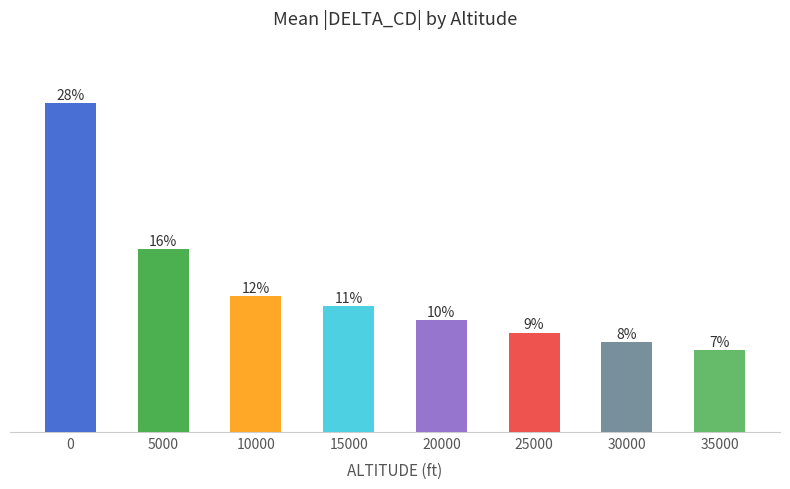

List the labels in order of value, smallest first.

35000, 30000, 25000, 20000, 15000, 10000, 5000, 0